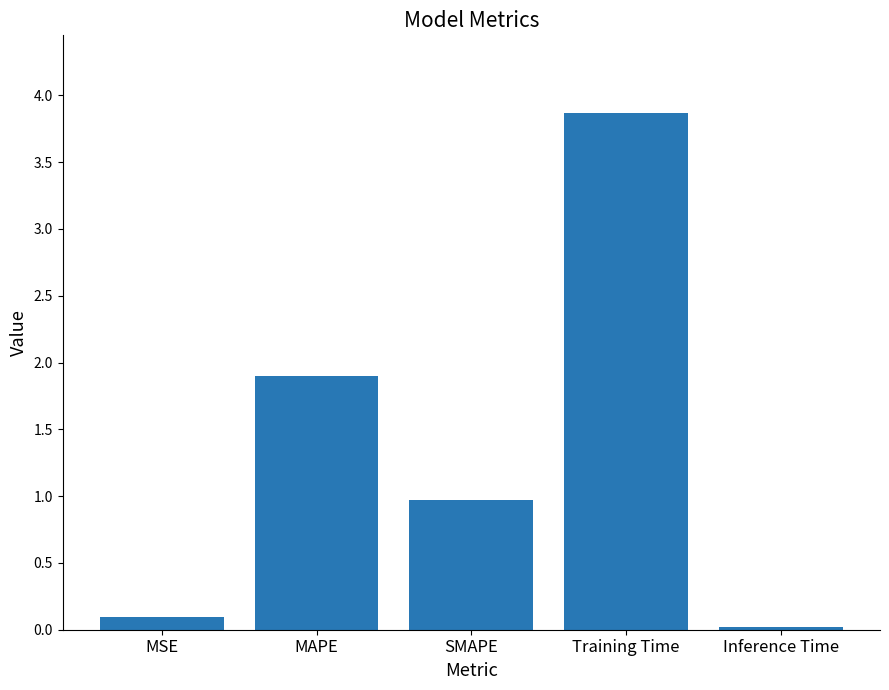

How many categories are shown in the chart?

5